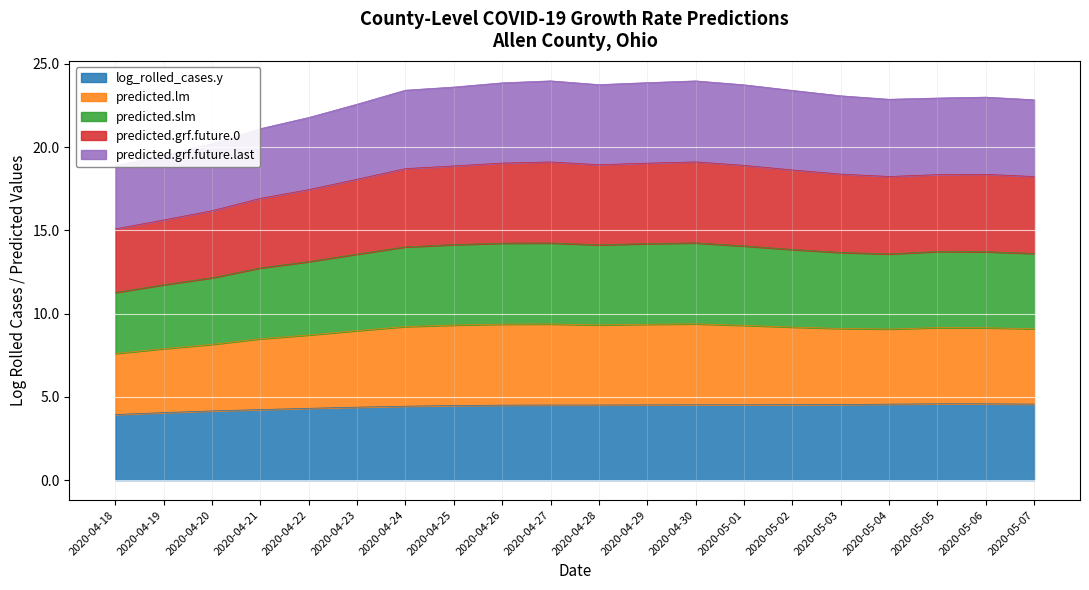

Which series has the largest range (max minus min)?

predicted.grf.future.0